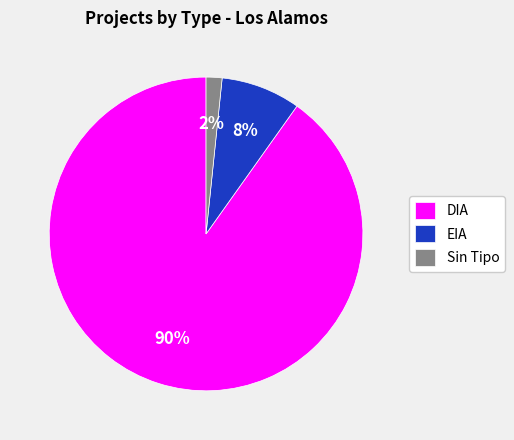

To the nearest percent, what is the difference between the DIA and EIA slice percentages?

82%